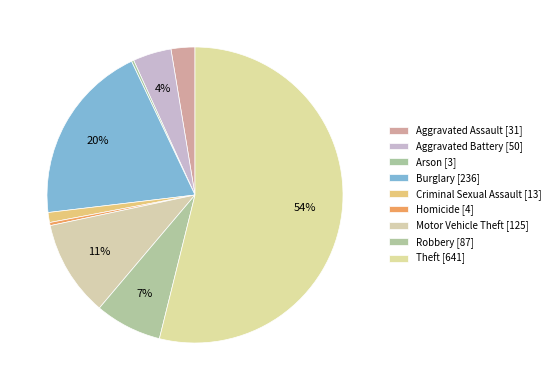

Rank the categories by value from highest to lowest.

Theft, Burglary, Motor Vehicle Theft, Robbery, Aggravated Battery, Aggravated Assault, Criminal Sexual Assault, Homicide, Arson